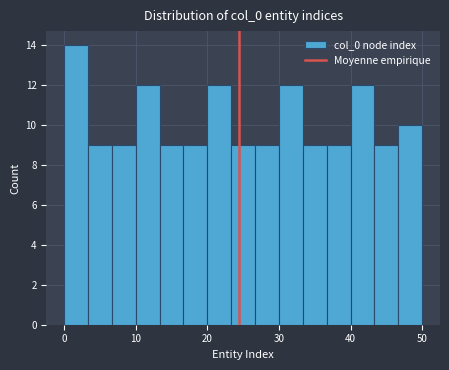

Around what value on the x-axis is the tallest bar? Give the approximate position of its centre, as read against the axis.

2